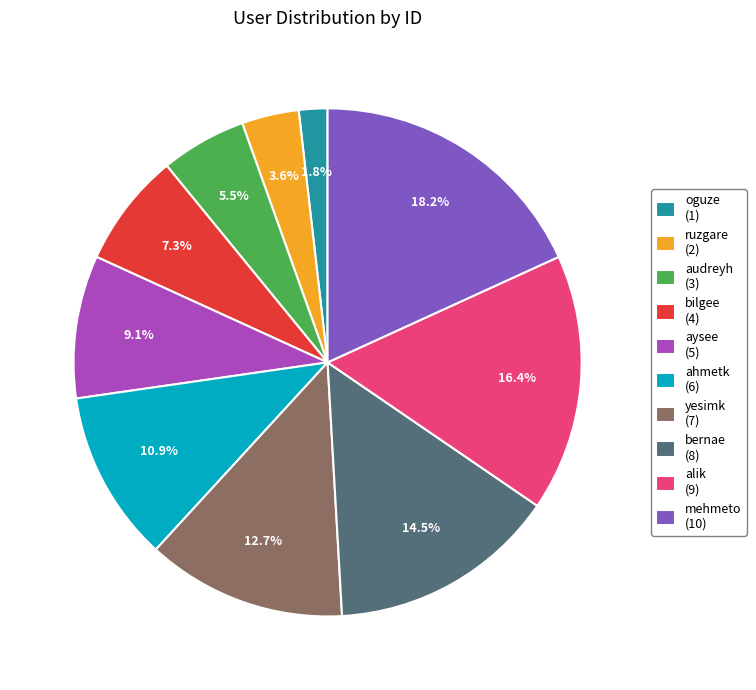

Rank the categories by value from highest to lowest.

mehmeto, alik, bernae, yesimk, ahmetk, aysee, bilgee, audreyh, ruzgare, oguze